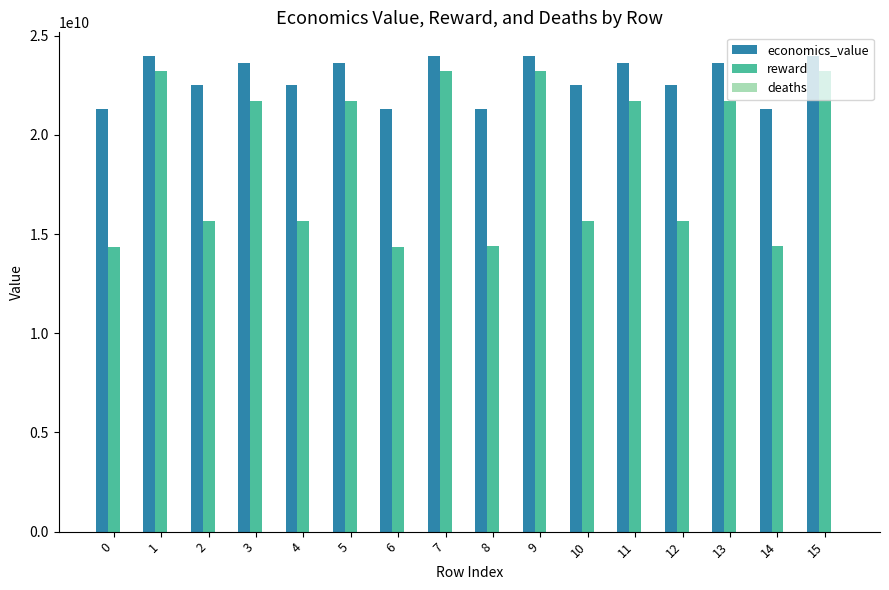

Which series changed the most between 7 and 12?

reward